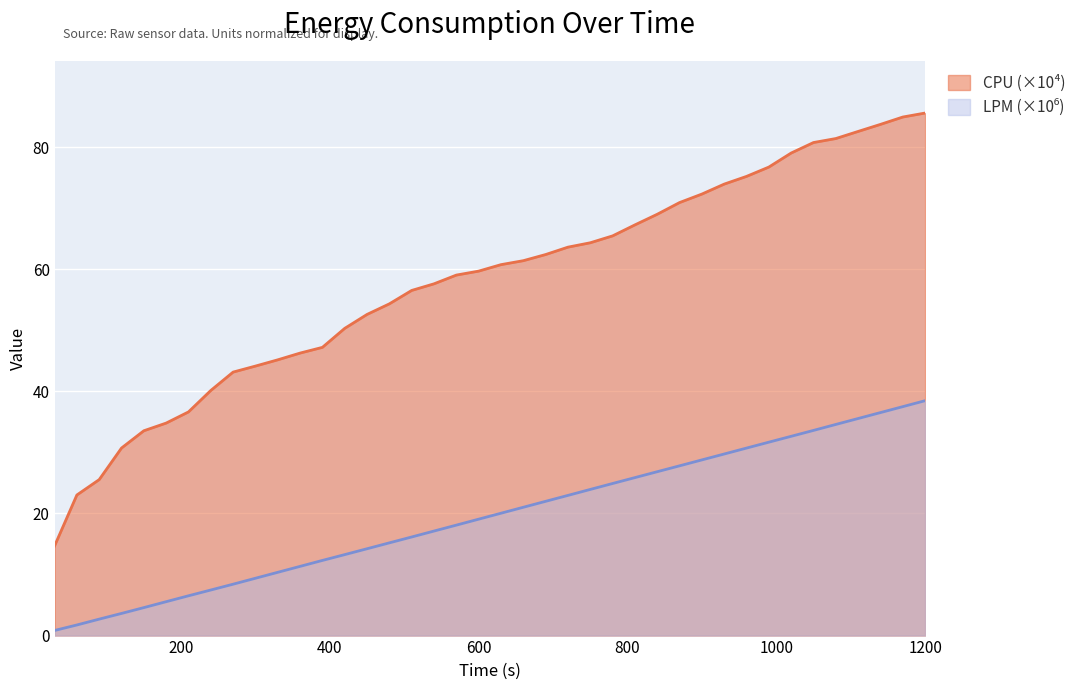

What is the highest value of the LPM series?

38.5